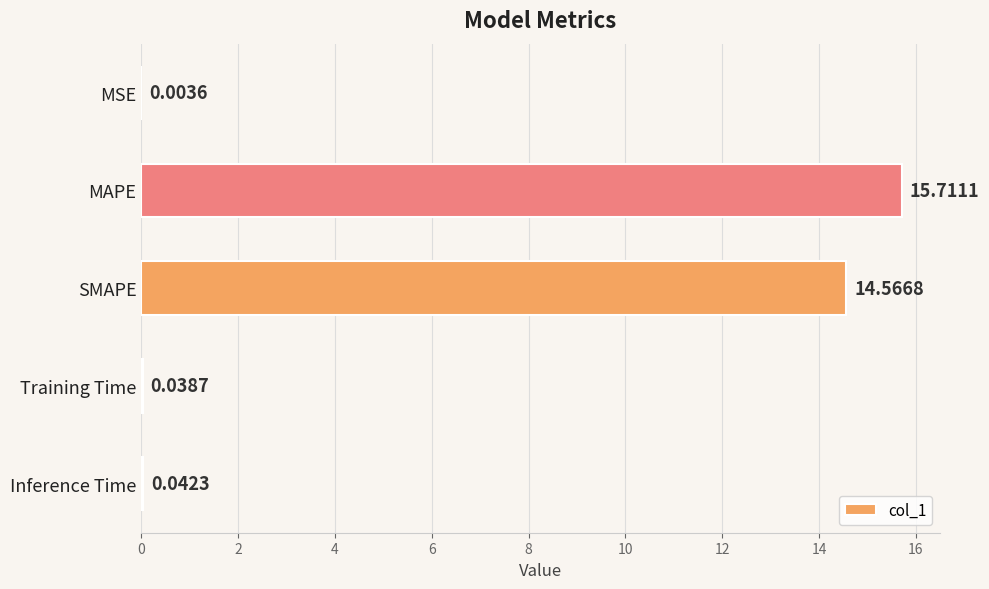

What is the maximum value shown in the chart?

15.7